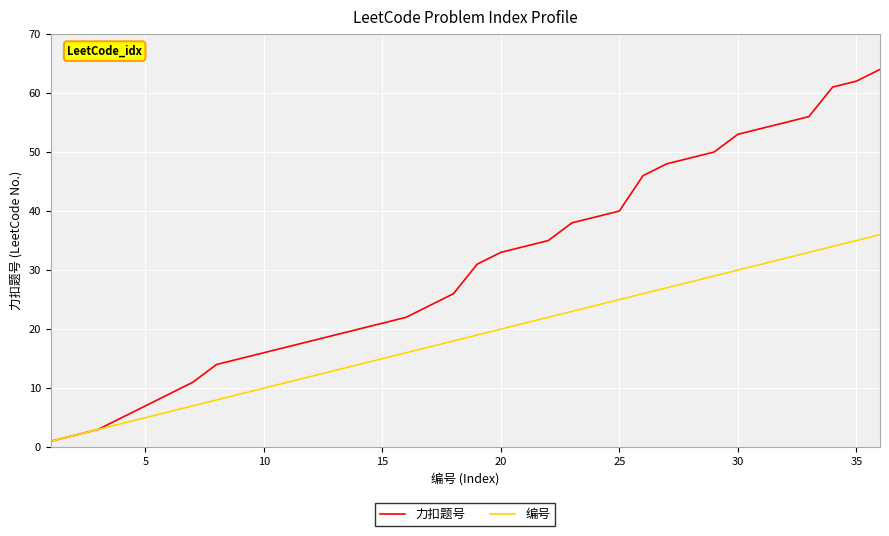

Which series has the widest spread of values?

力扣题号